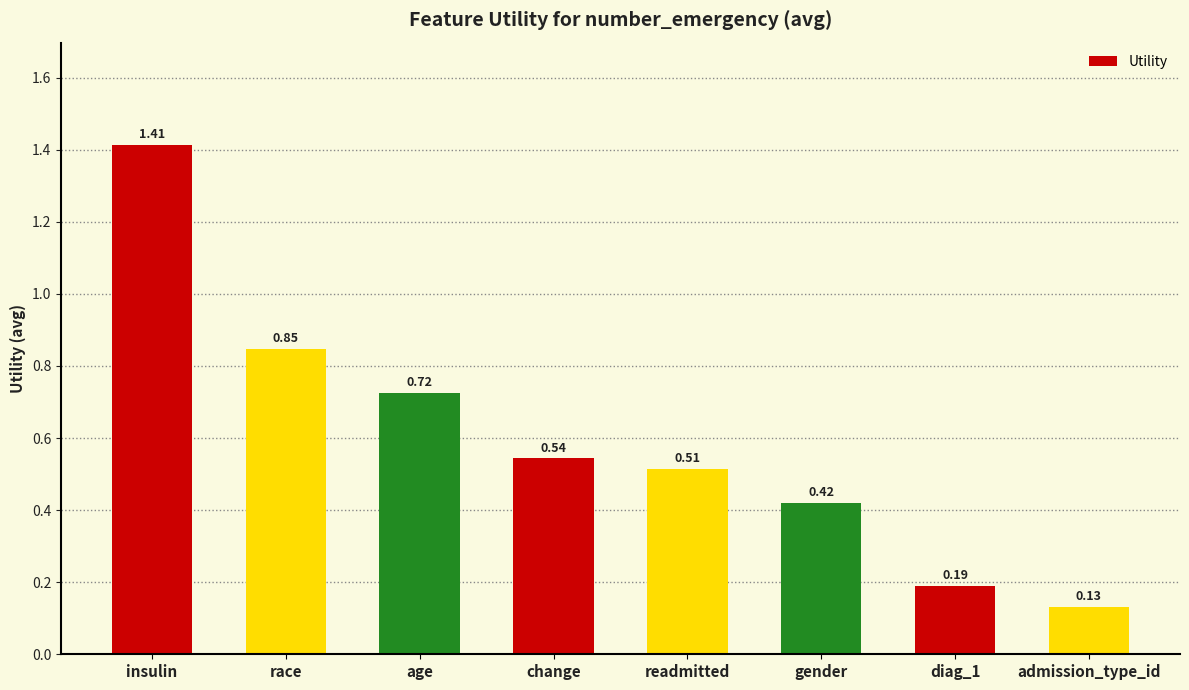

Which has a higher value, insulin or change?

insulin